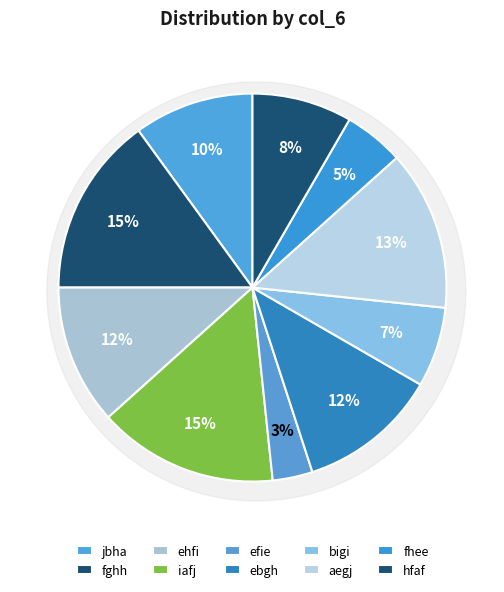

What is the total percentage of efie and aegj?

16.7%